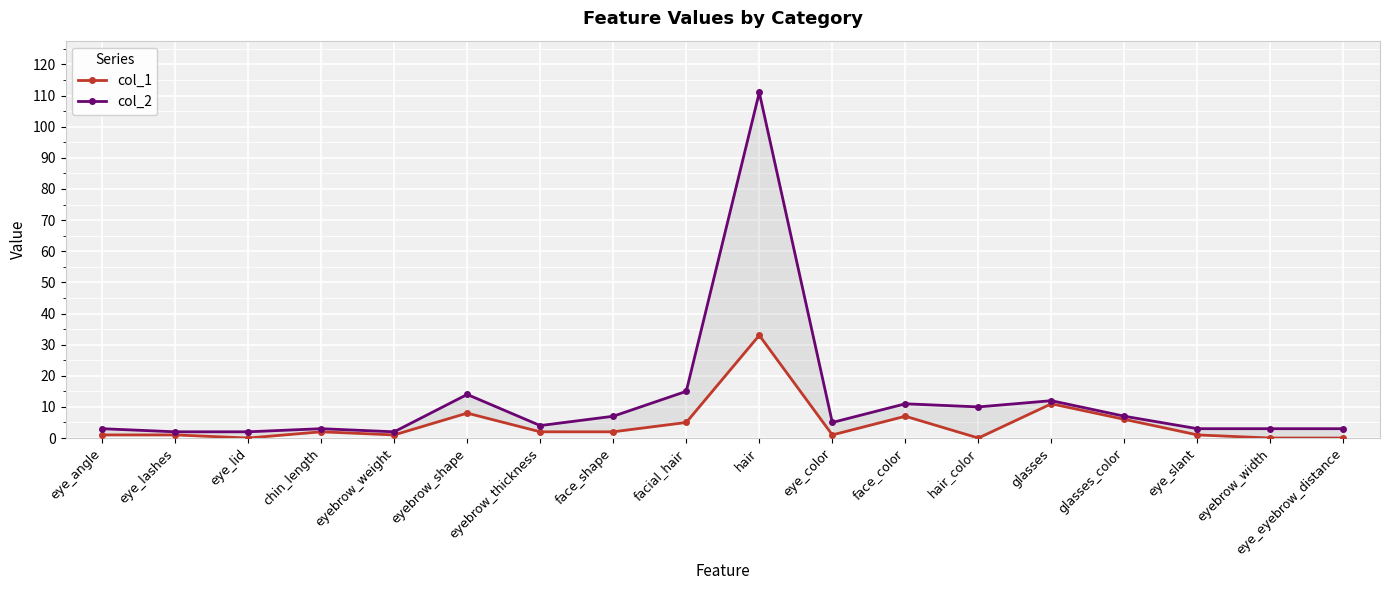

Is the value of col_2 at hair_color greater than the value of col_1 at chin_length?

Yes